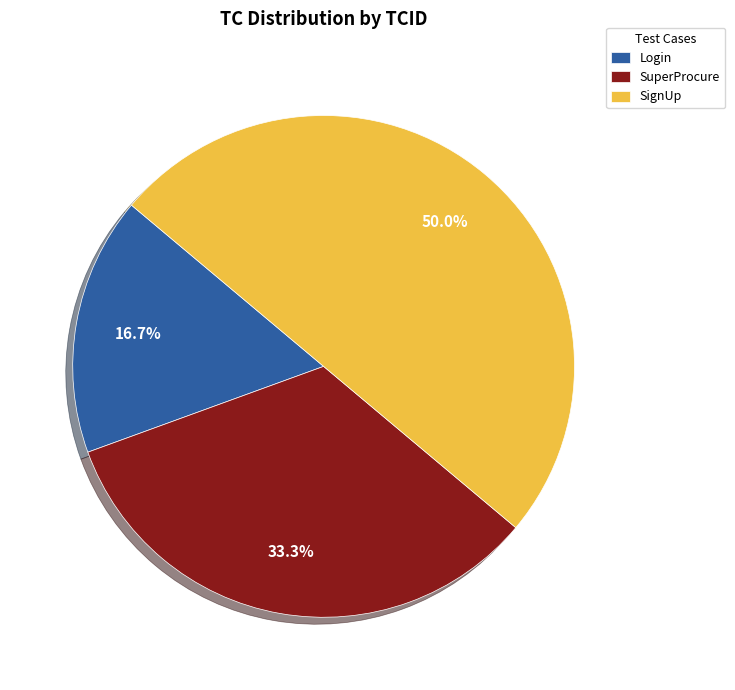

Approximately how many times larger is the value at Login compared to SuperProcure?

0.5